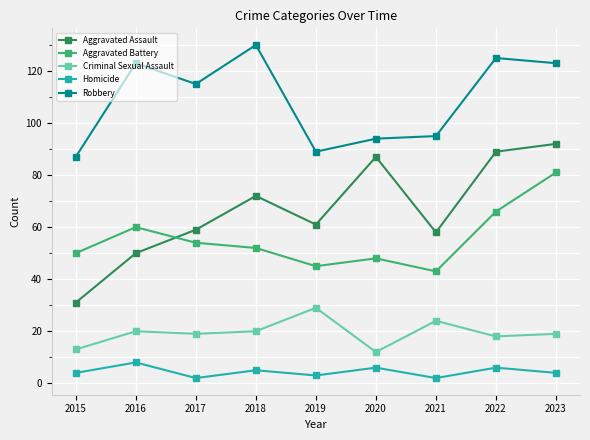

At which category does Homicide reach its first local valley?

2017